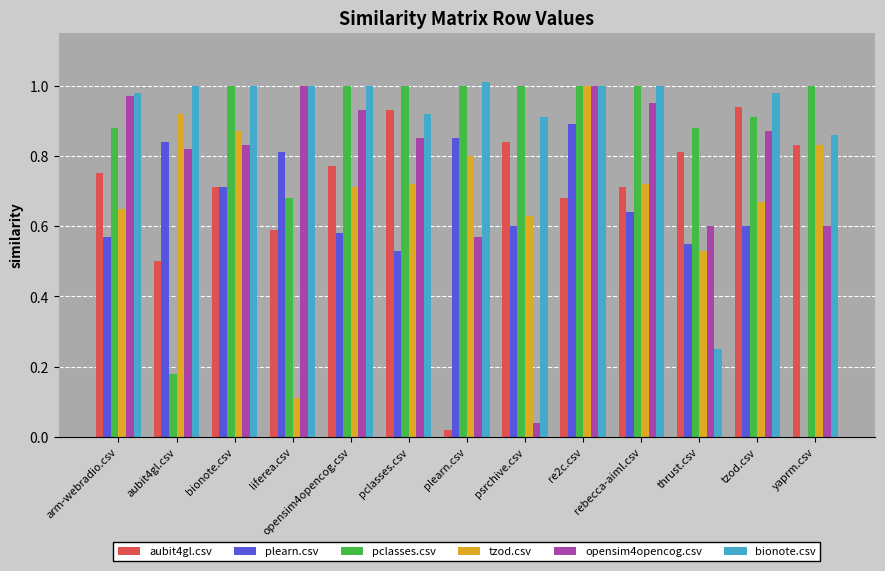

Which series changed the most between bionote.csv and liferea.csv?

tzod.csv